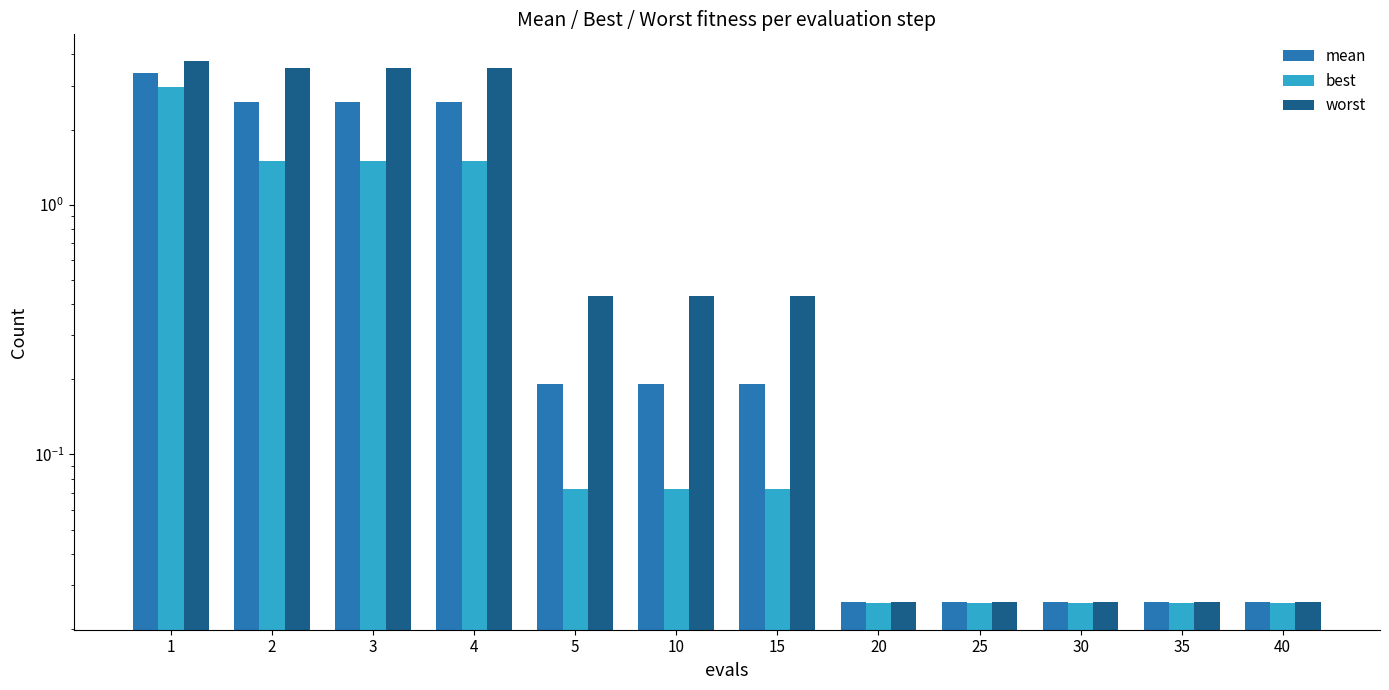

Between 1 and 3, which series saw the biggest shift?

best